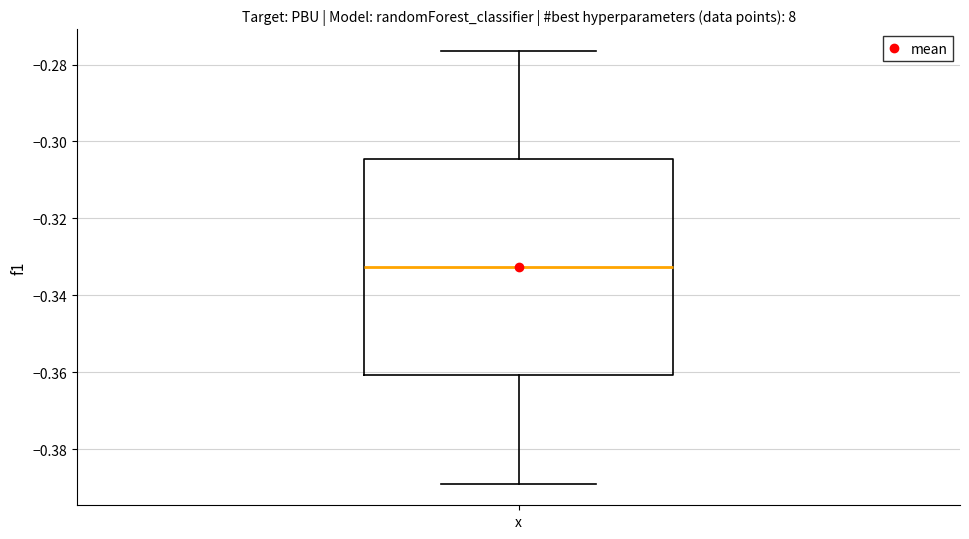

Where does the median line of the box for x sit on the y-axis? The values are not printed on the chart, so give them approximately, as read against the axis.

-0.332